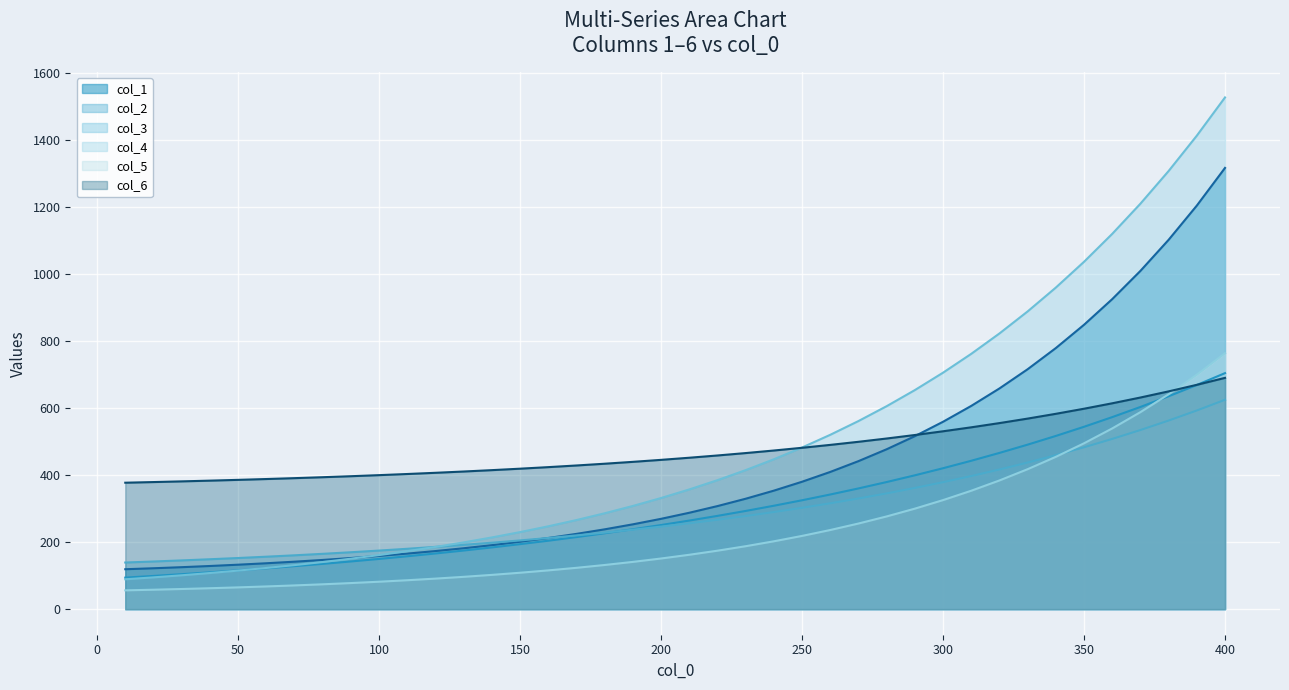

What is the approximate value of col_2 at 90?

142.1